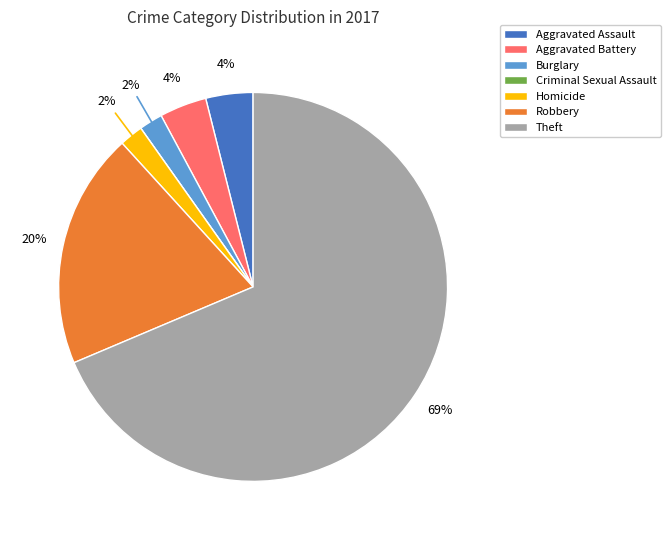

True or false: Aggravated Battery accounts for 13% of the total.

False